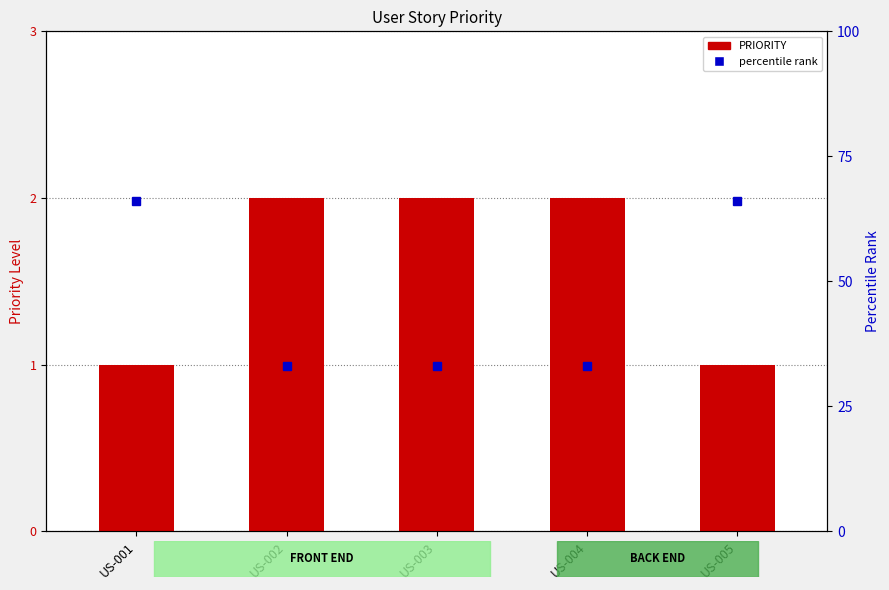

How many groups of bars are there?

5